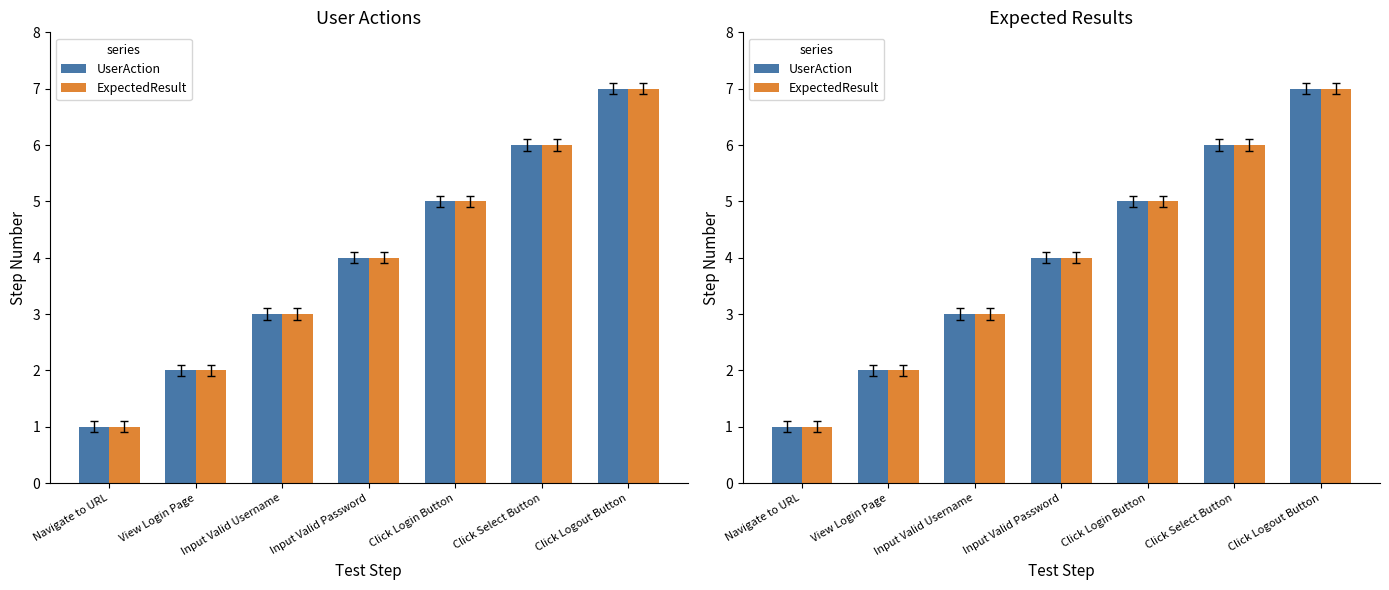

What value does the ExpectedResult series have at Input Valid Password?

4